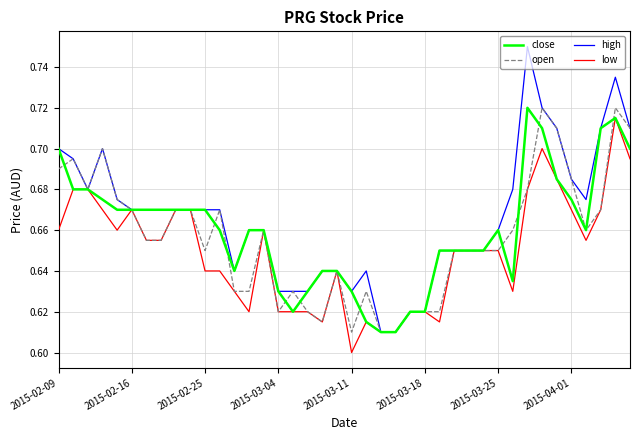

Which series has the largest total across all categories?

high